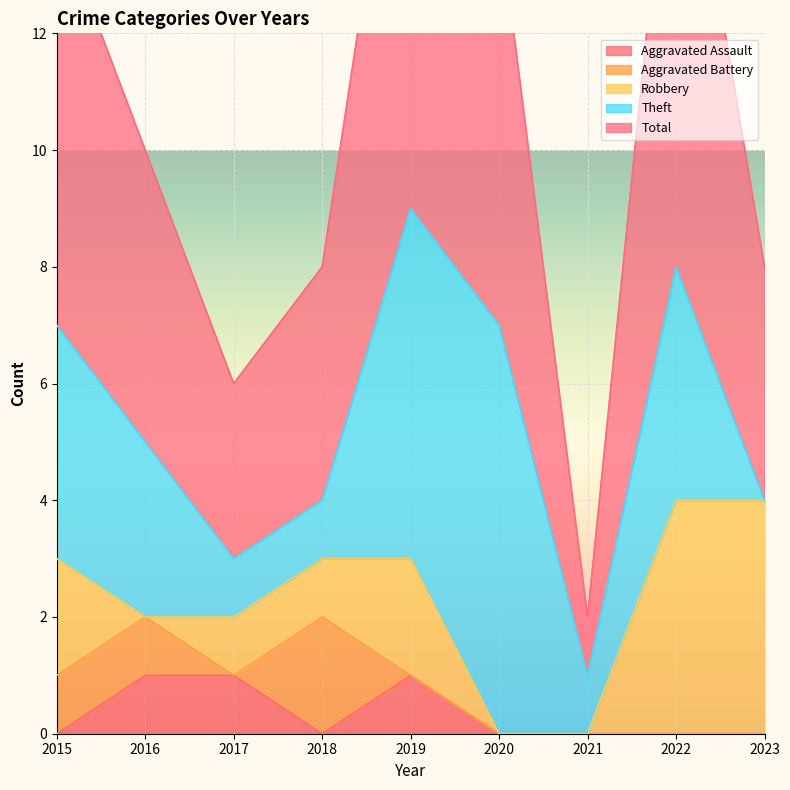

How many values in the Aggravated Assault series exceed 0?

3